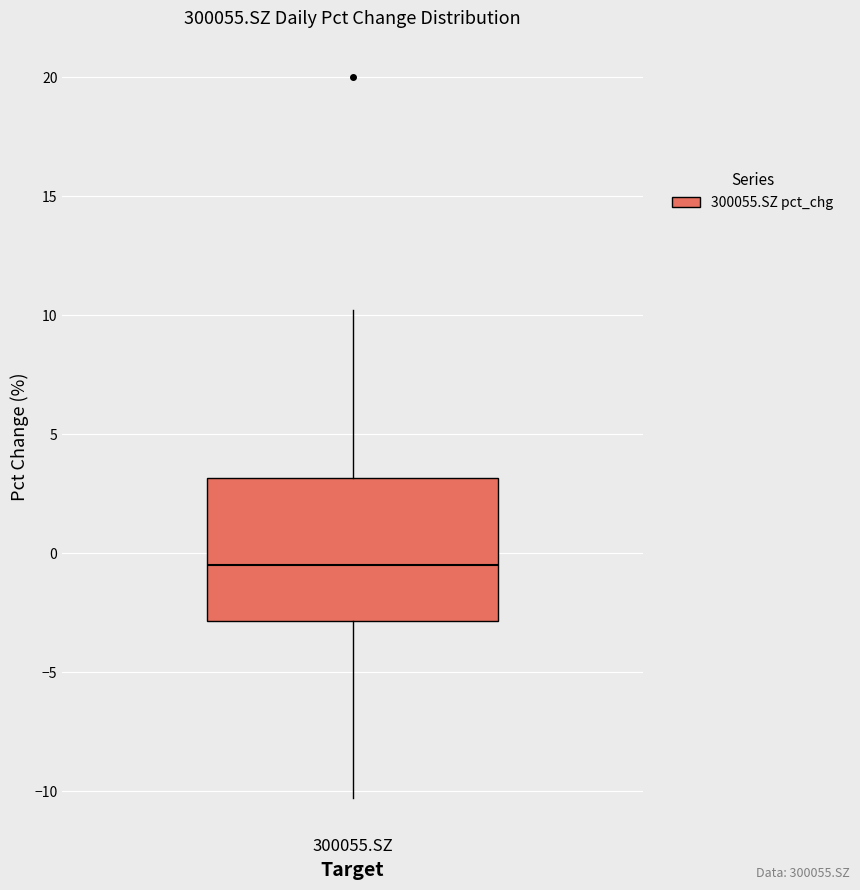

Read this box plot against the y-axis: the position of the median line, the range covered by the box, and the ends of both whiskers. The values are not printed on the chart, so give them approximately, as read against the axis.

median -0.5, box -3.0 to 3.0, whiskers -10.5 to 10.0